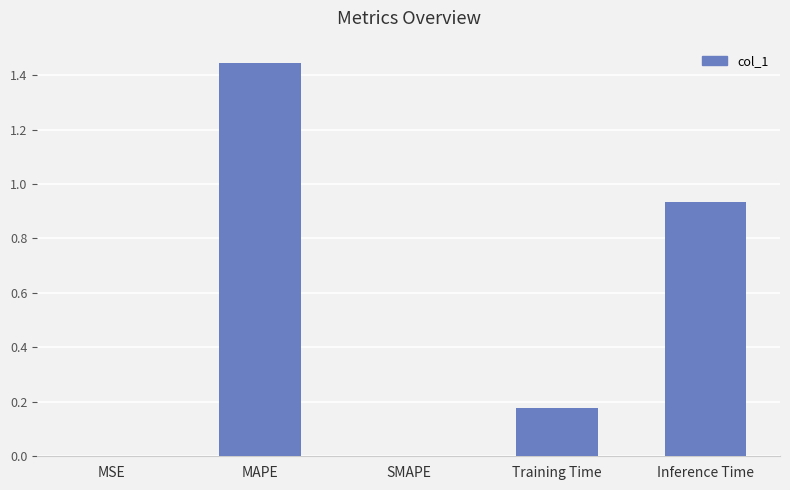

What is the sum of the values at MAPE and Training Time?

1.6